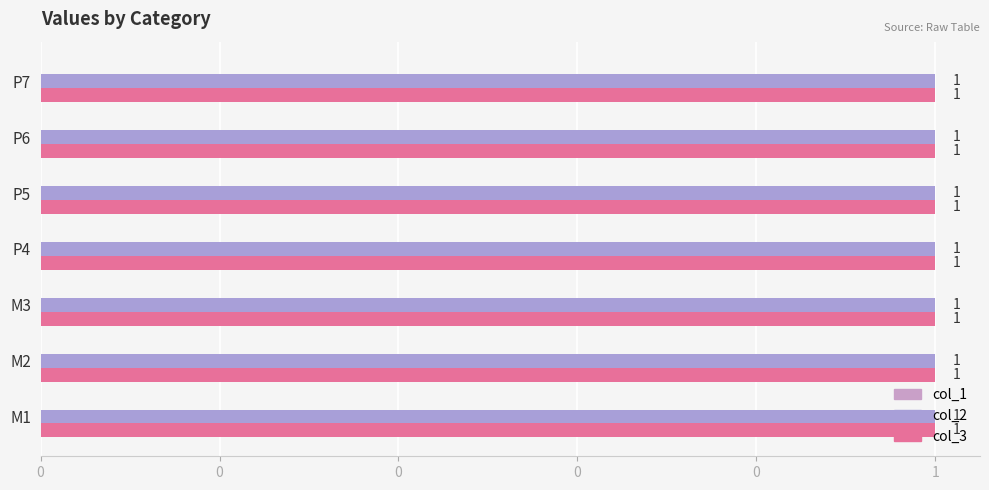

Which series has the largest total across all categories?

col_2